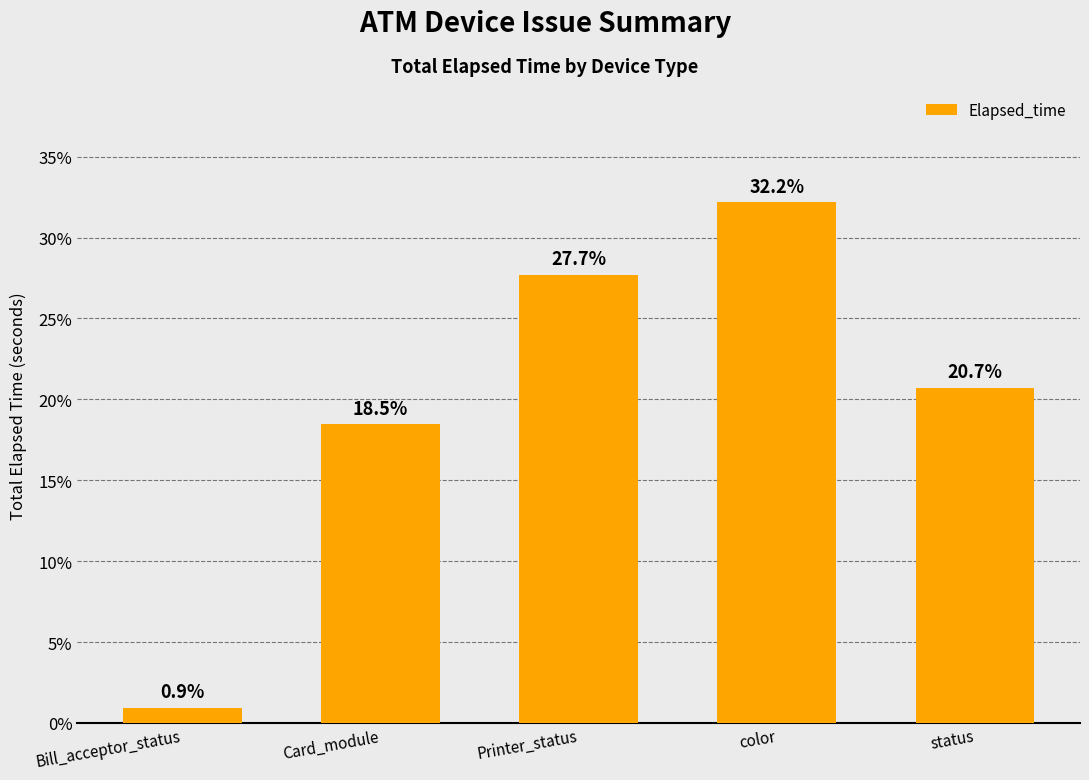

List the labels in order of value, smallest first.

Bill_acceptor_status, Card_module, status, Printer_status, color